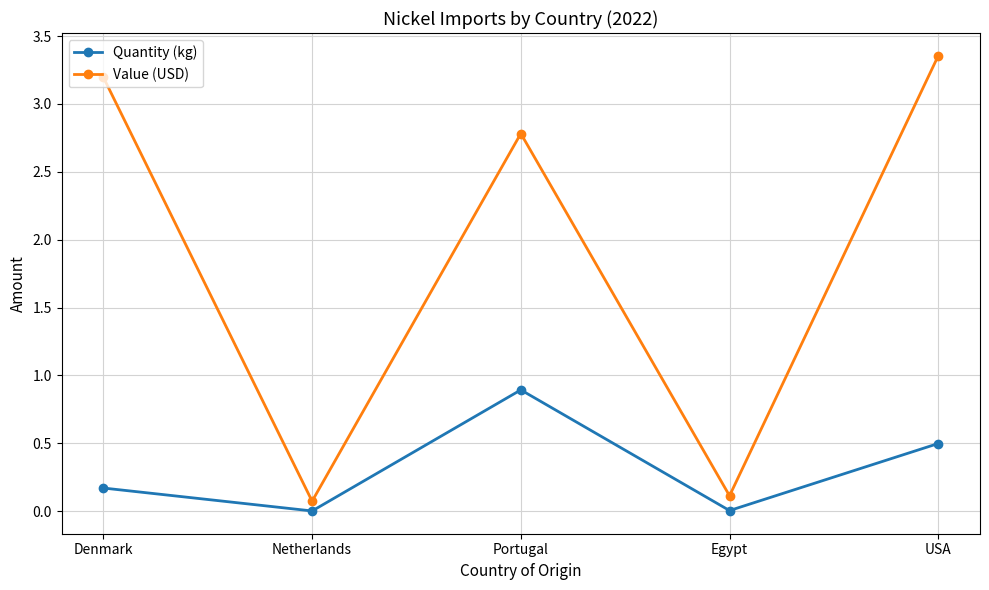

Which series has the largest total across all categories?

Value (USD)